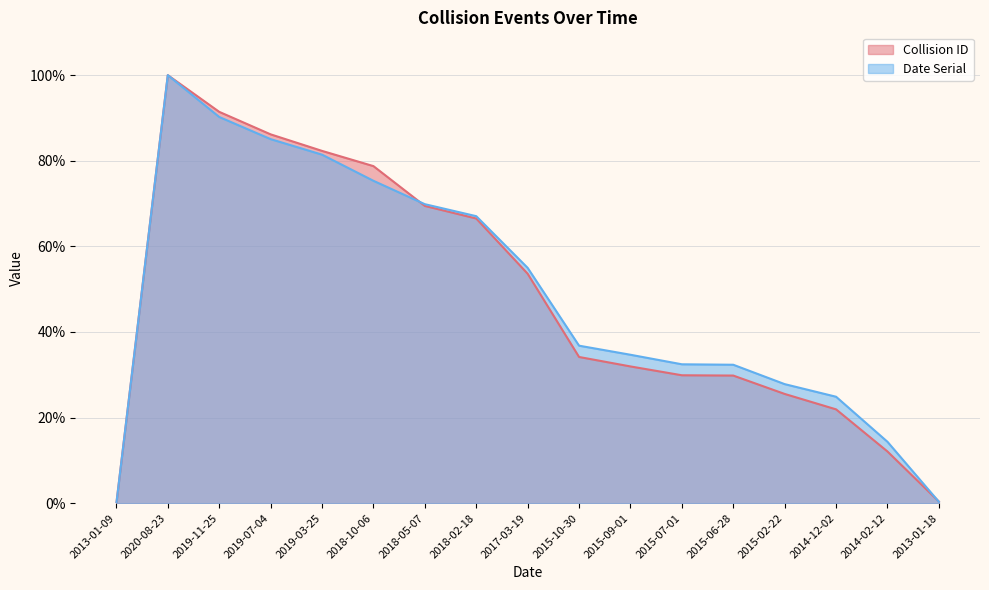

What is the approximate value of Collision ID at 2015-02-22?

25.5